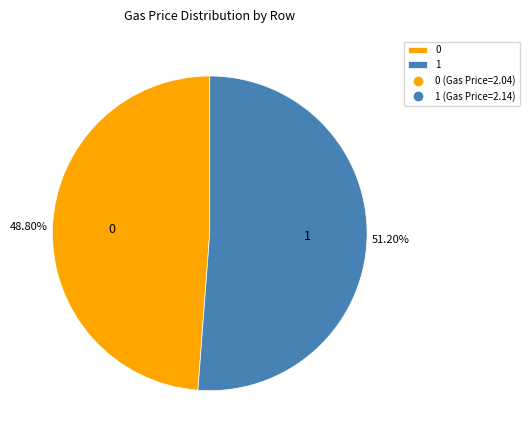

To the nearest percent, what is the difference between the 1 and 0 slice percentages?

2%